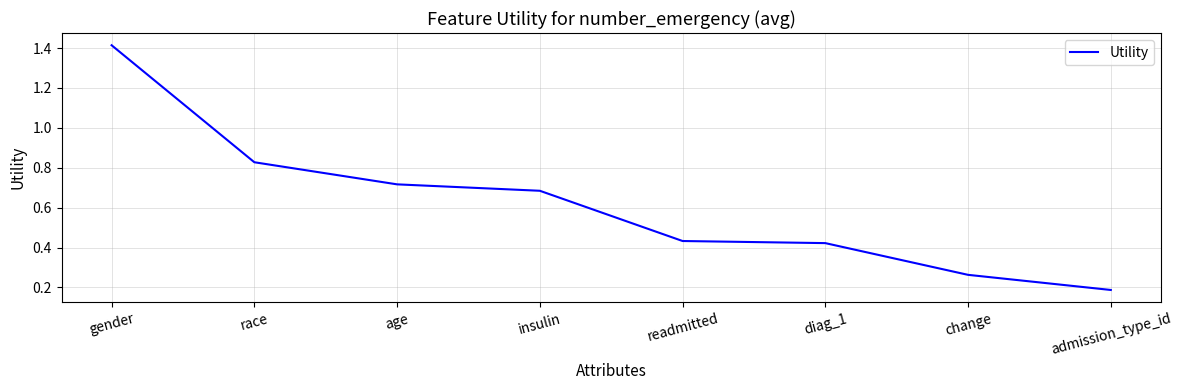

What is the minimum value shown in the chart?

0.2